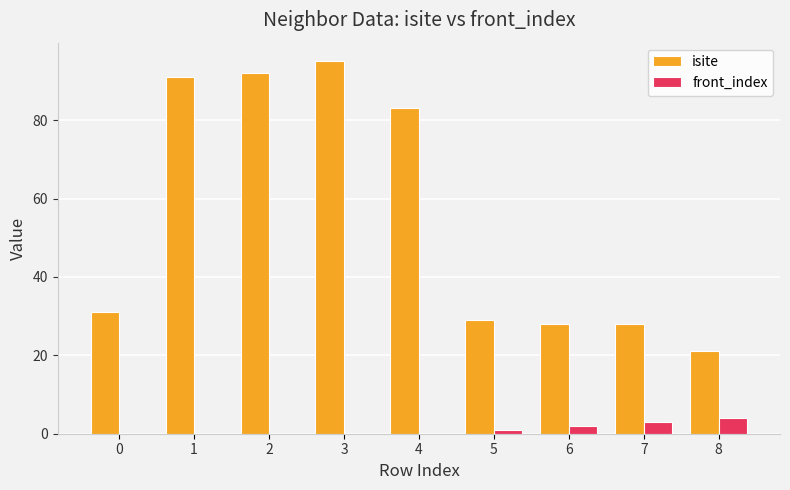

What is the approximate value of isite at 6, to the nearest 5?

30